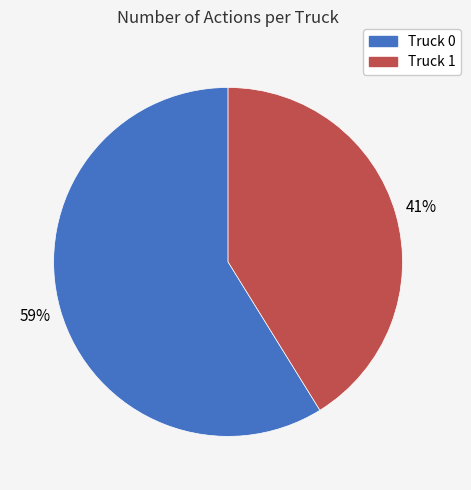

Which slice is the smallest?

Truck 1